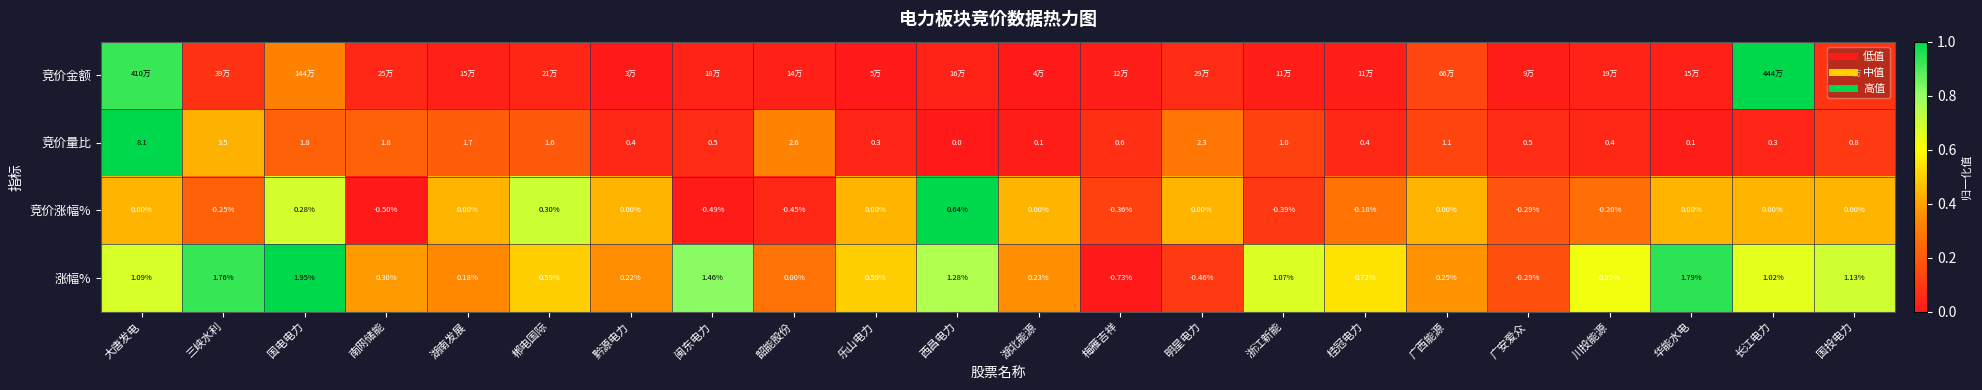

True or false: 竞价金额 has a value of 0.0 at 西昌电力.

False